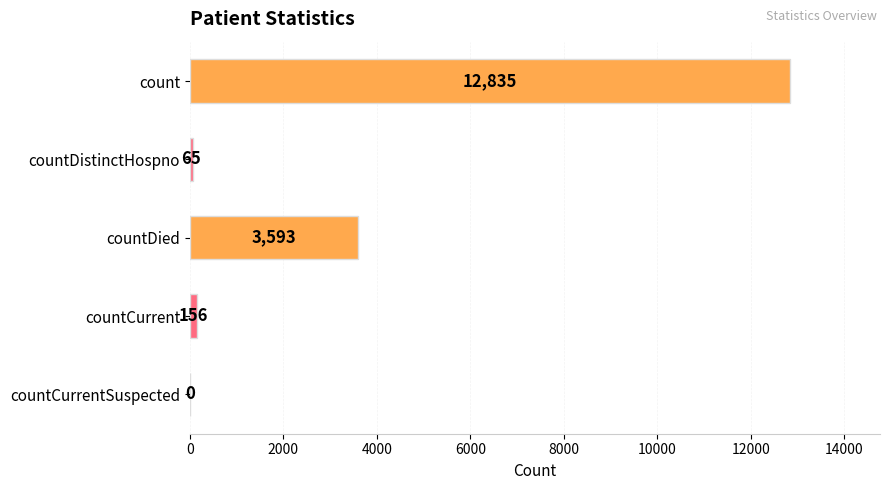

Between count and countCurrentSuspected, which is larger?

count